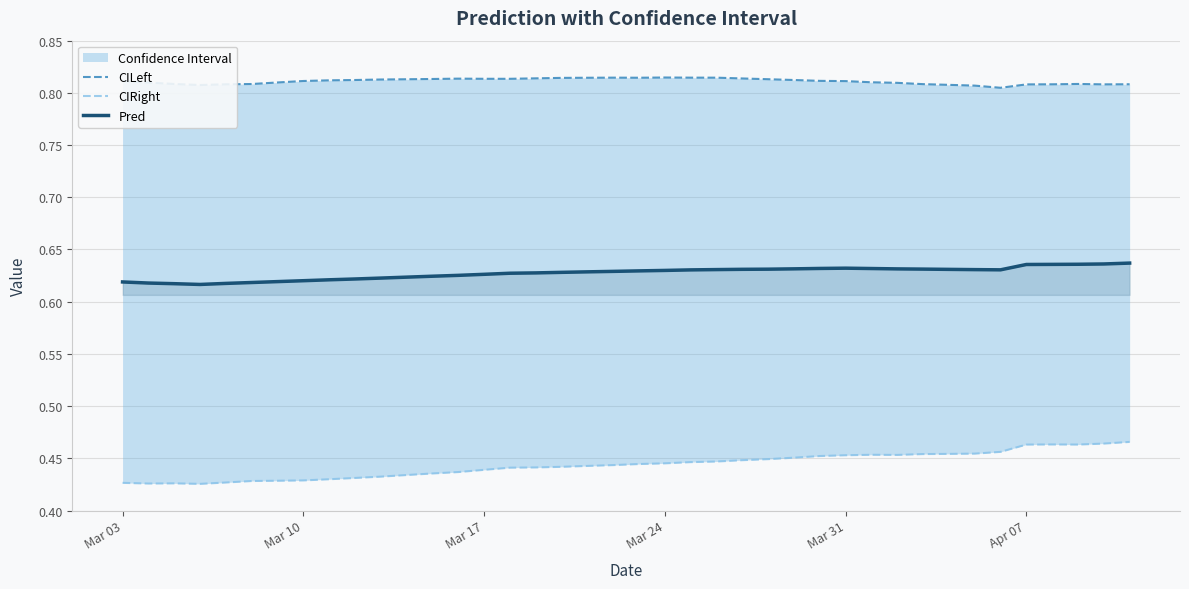

List the series in order of their peak value, highest first.

CILeft, Pred, CIRight